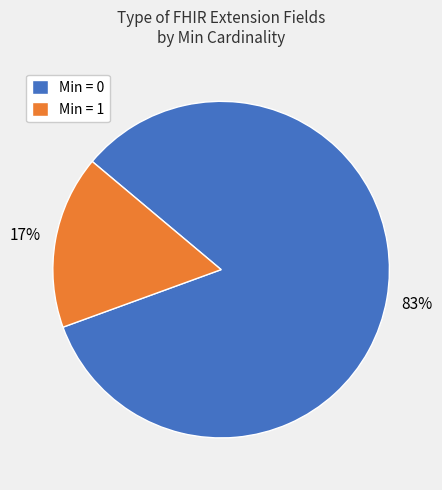

Is it true that Min = 1 is 17% of the pie?

True